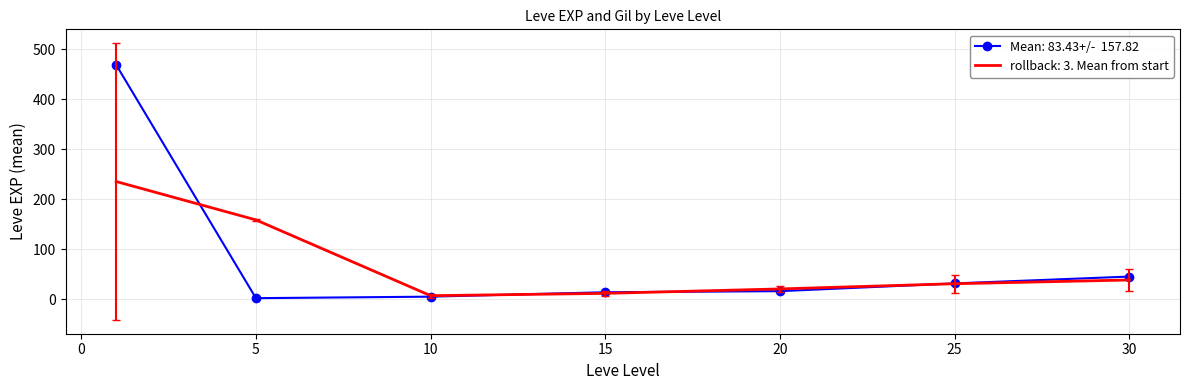

What is the maximum value shown in the chart?

468.5